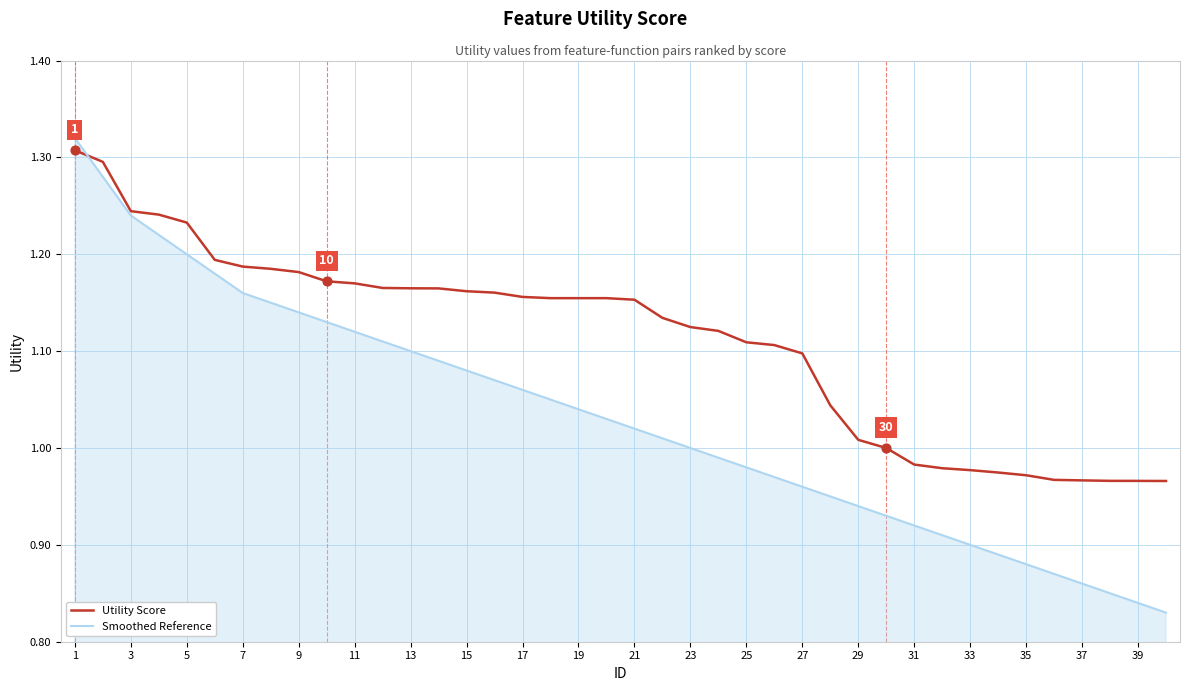

Which series has the largest total across all categories?

Utility Score